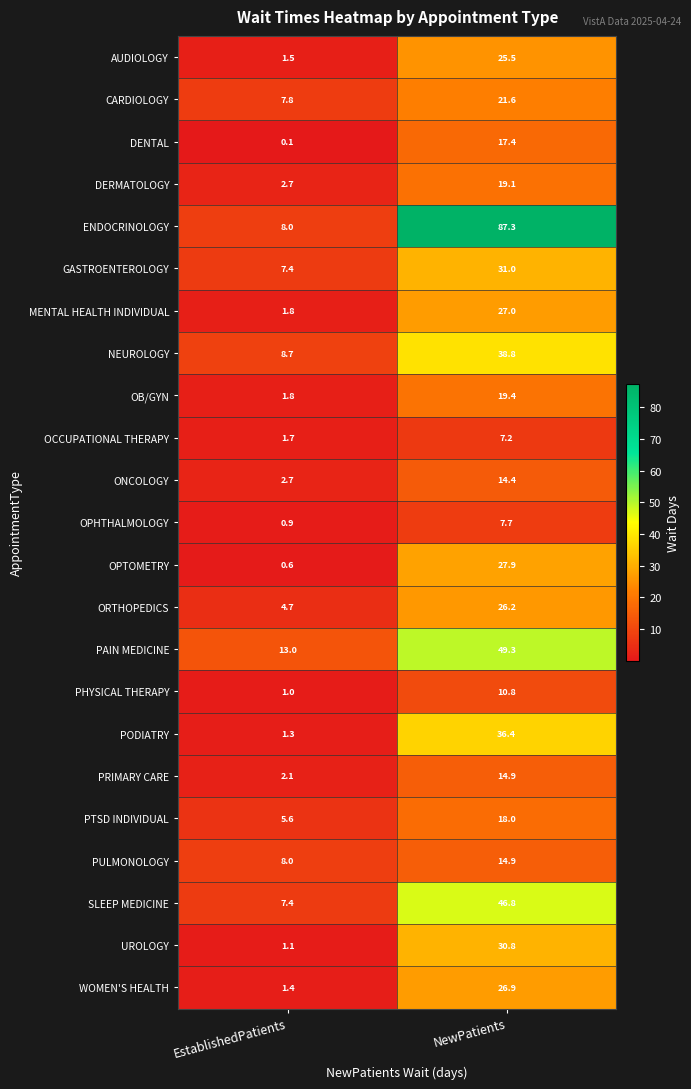

Is it true that ONCOLOGY equals 0.8 at EstablishedPatients?

False